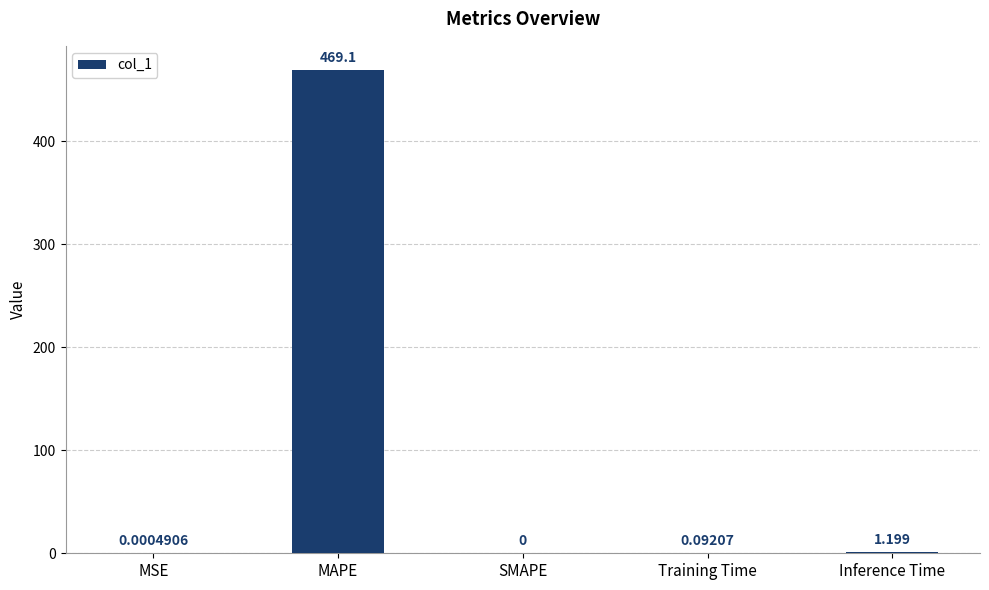

What is the sum of the values at Inference Time and MAPE?

470.3